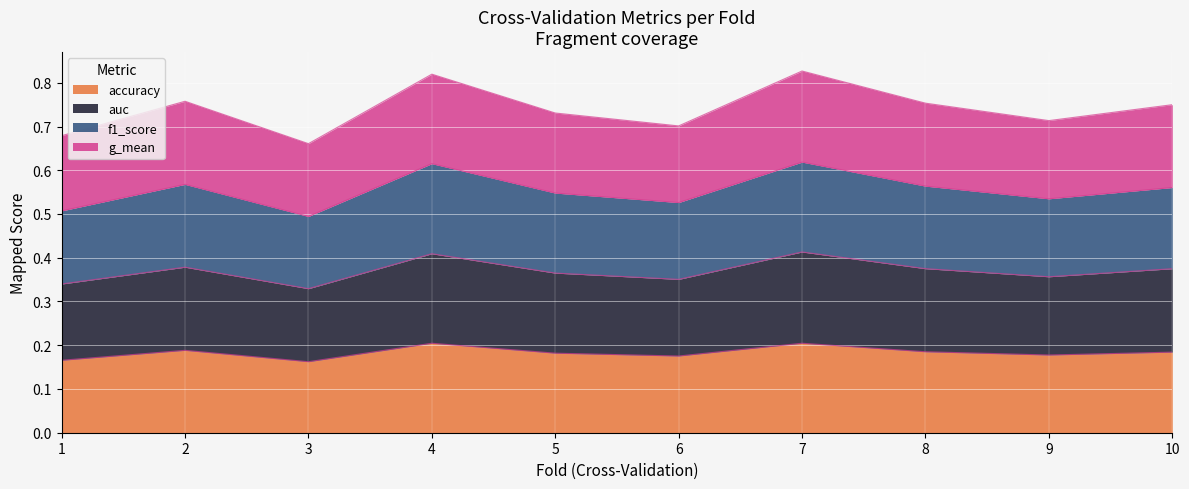

Is it true that accuracy equals 0.3 at 6?

False